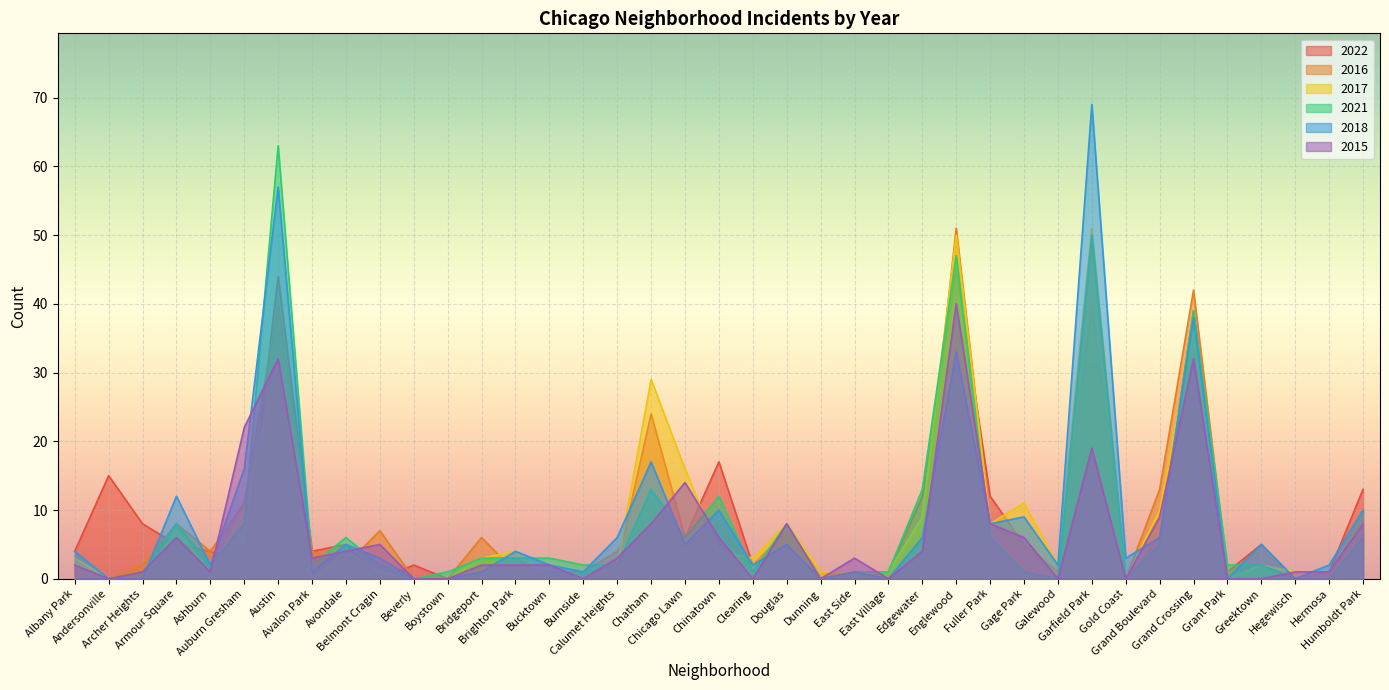

How many data points in 2022 are less than 4?

18